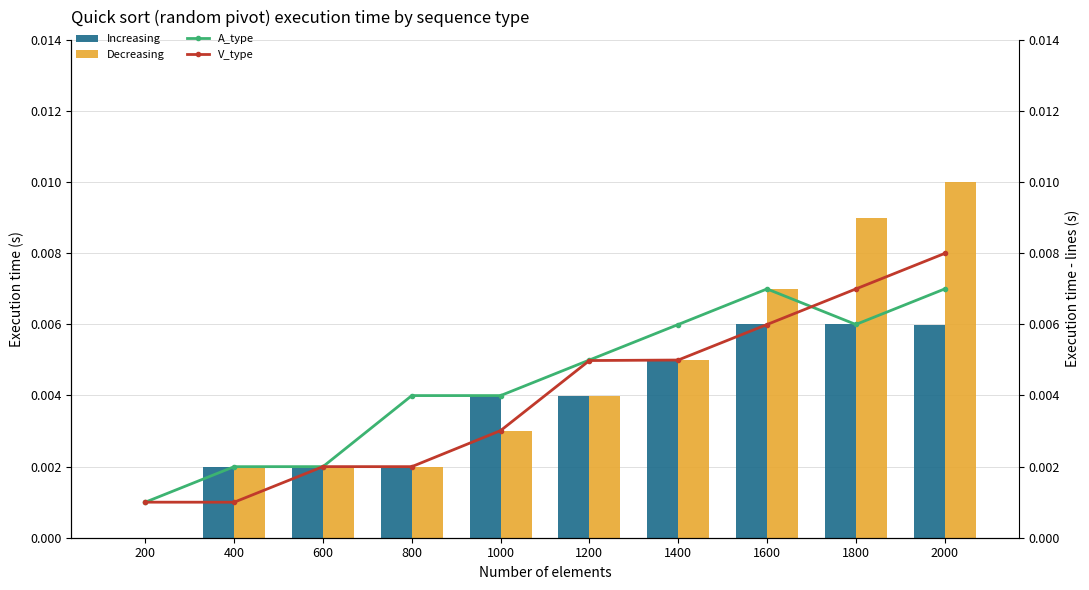

Which series has the widest spread of values?

Decreasing